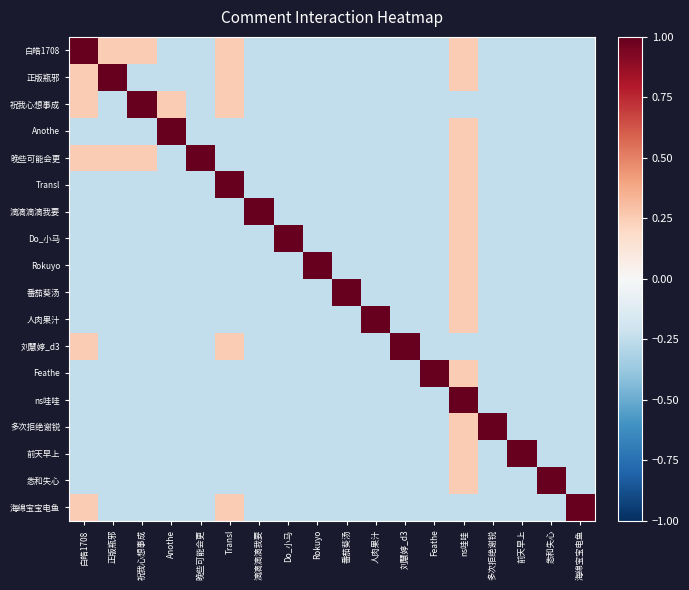

What is the total value across all series at 晚些可能会更?

-3.2